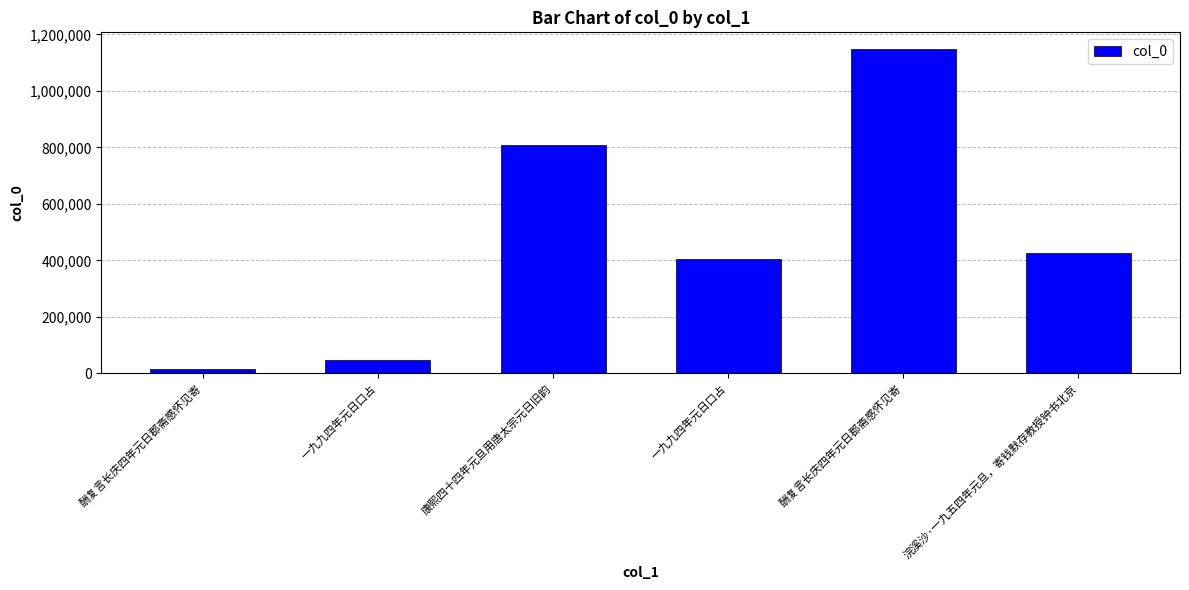

List the labels in order of value, largest first.

酬复言长庆四年元日郡斋感怀见寄, 康熙四十四年元旦用唐太宗元日旧韵, 浣溪沙·一九五四年元旦，寄钱默存教授钟书北京, 一九九四年元日口占, 一九九四年元日口占, 酬复言长庆四年元日郡斋感怀见寄